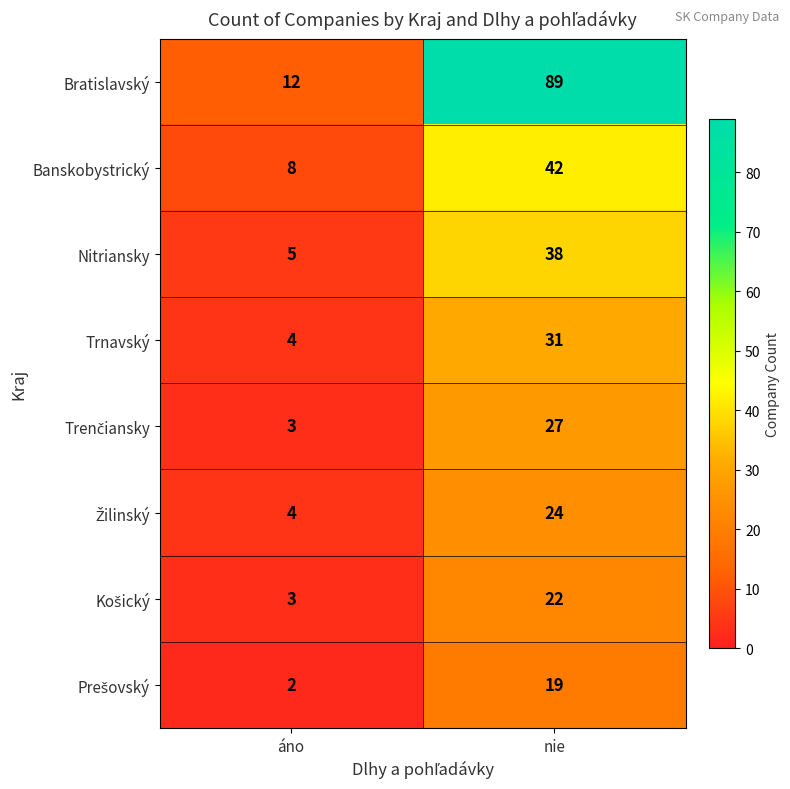

The Nitriansky series shows 8 at áno. True or false?

False